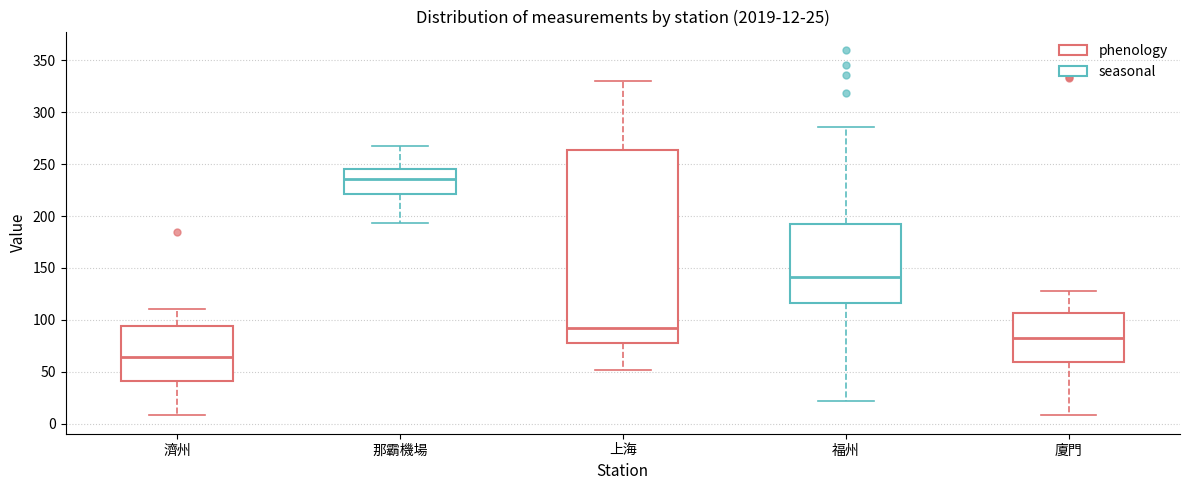

Which box's median line is the highest?

那霸機場